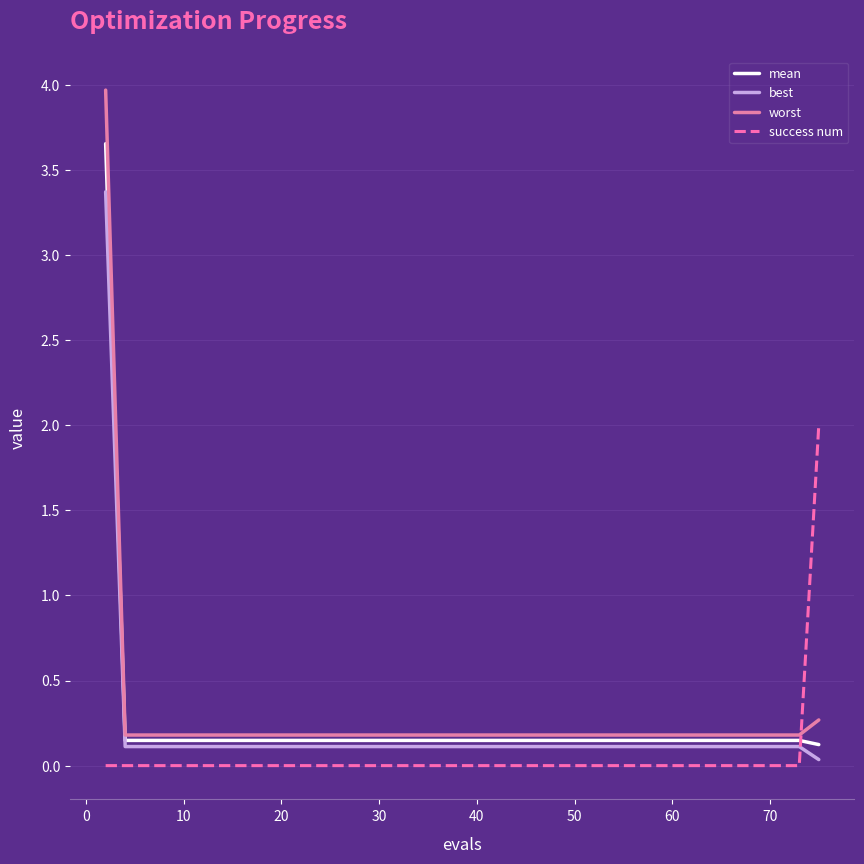

Which series has the widest spread of values?

worst